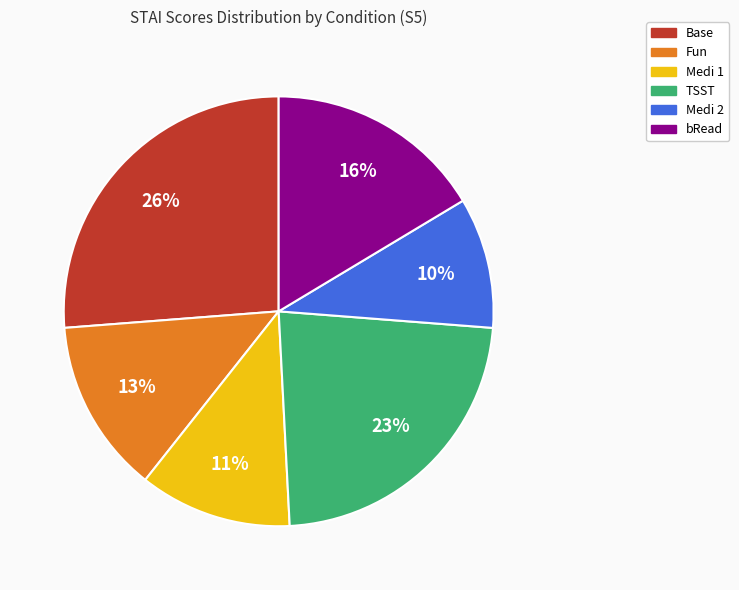

Is the sum of bRead and Fun greater than half?

No